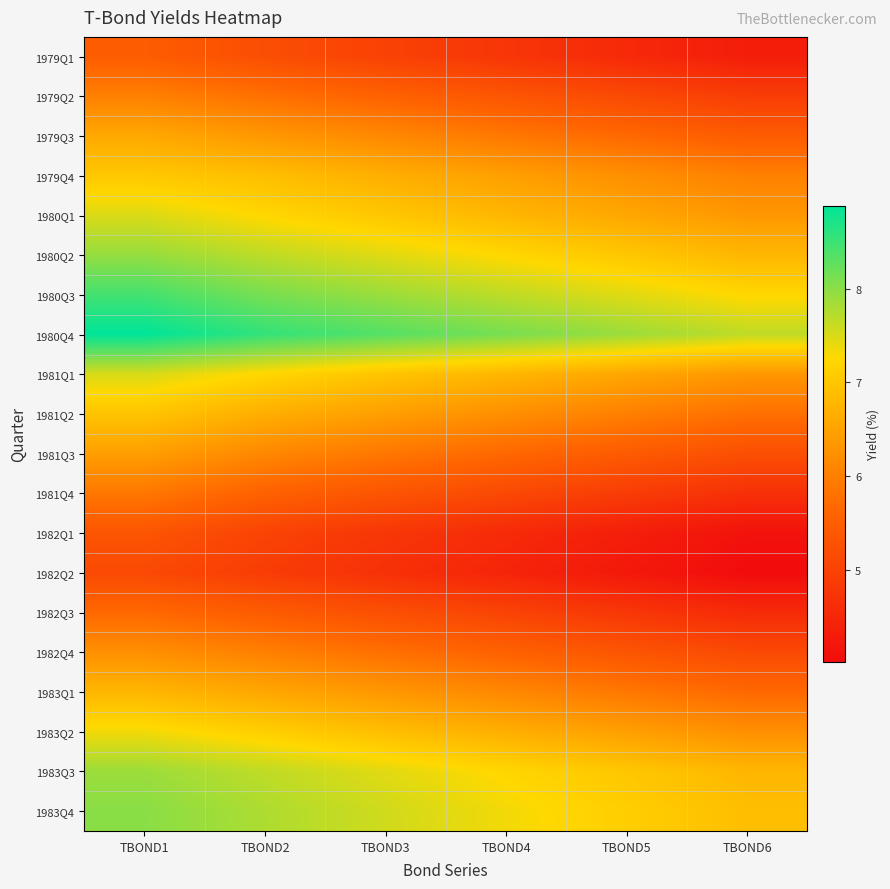

Rank the series by their maximum value, from highest to lowest.

1980Q4, 1980Q3, 1983Q4, 1980Q2, 1983Q3, 1981Q1, 1980Q1, 1983Q2, 1979Q4, 1981Q2, 1983Q1, 1979Q3, 1981Q3, 1982Q4, 1979Q2, 1981Q4, 1982Q3, 1979Q1, 1982Q1, 1982Q2